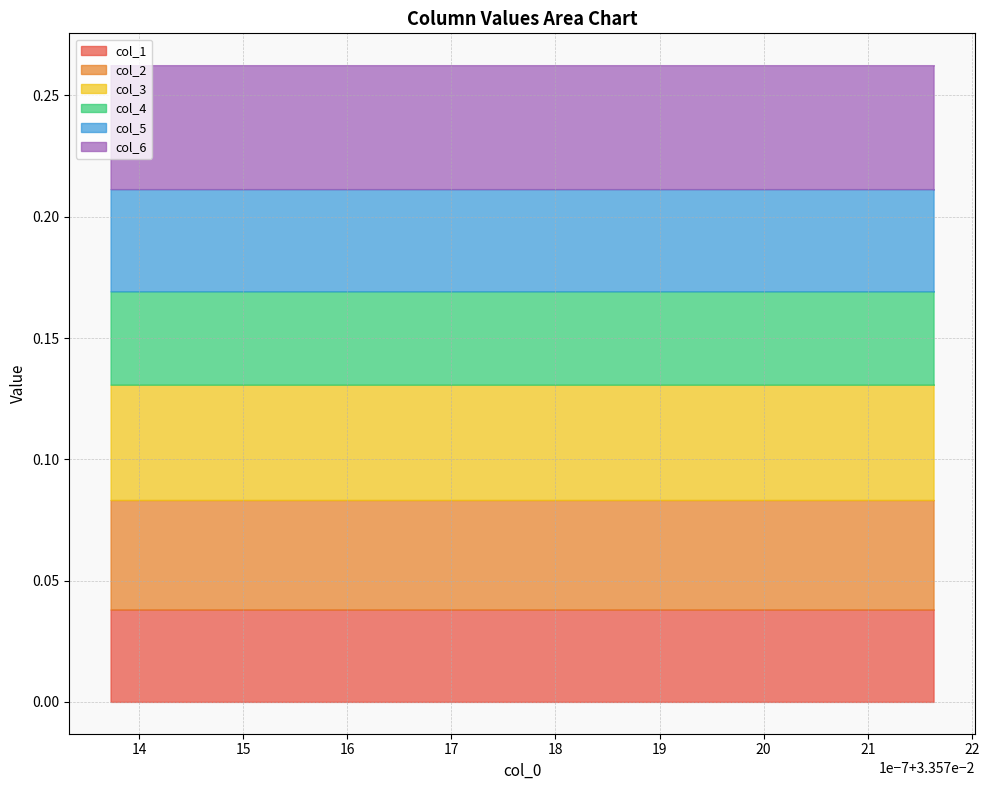

Count the number of data series in this chart.

6